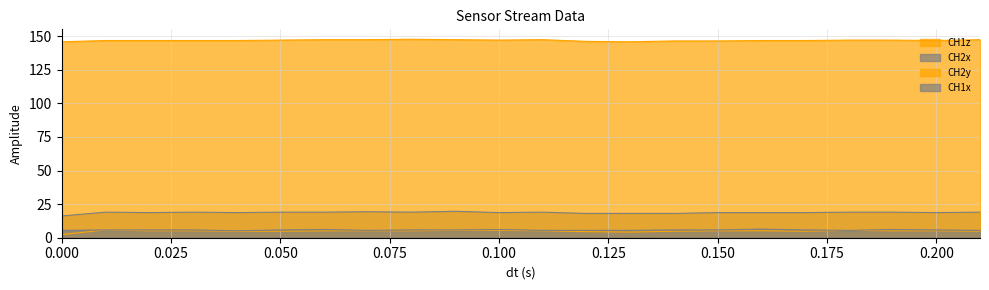

Does the chart display data point markers on the line(s)?

No